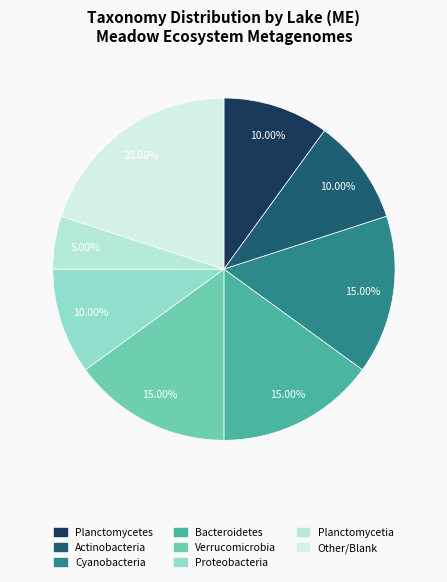

To the nearest percent, what is the average slice percentage?

12%